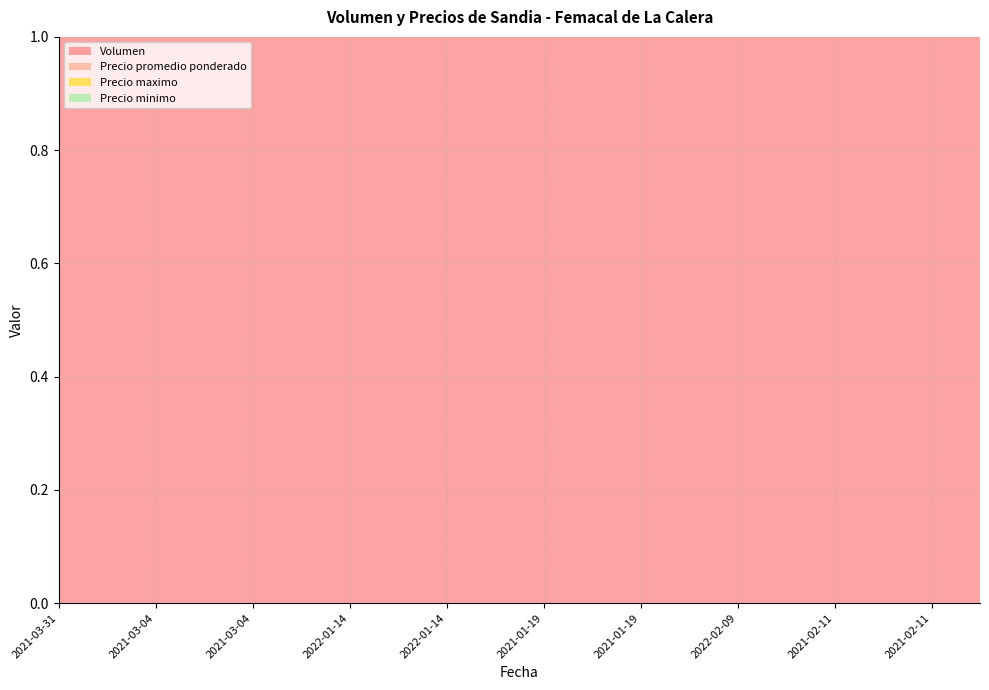

True or false: Precio maximo has more than 0 interior local peaks.

True